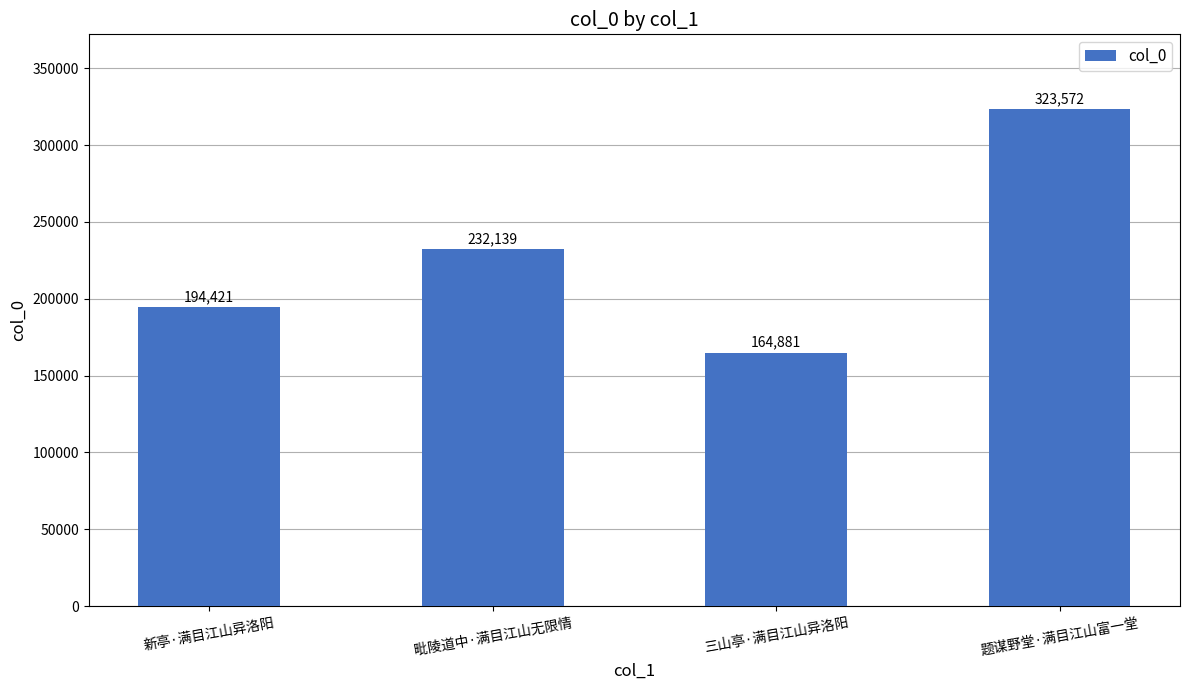

Which has a higher value, 毗陵道中·满目江山无限情 or 新亭·满目江山异洛阳?

毗陵道中·满目江山无限情